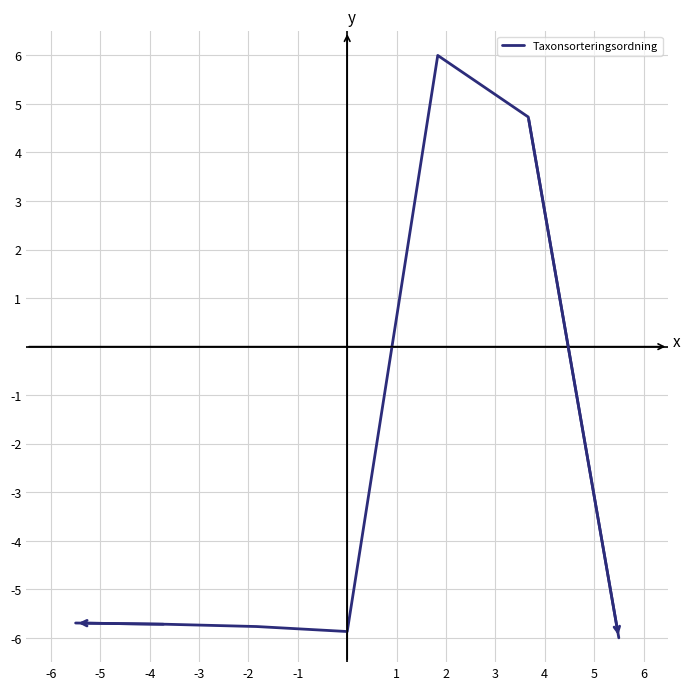

What is the smallest value displayed?

-6.0